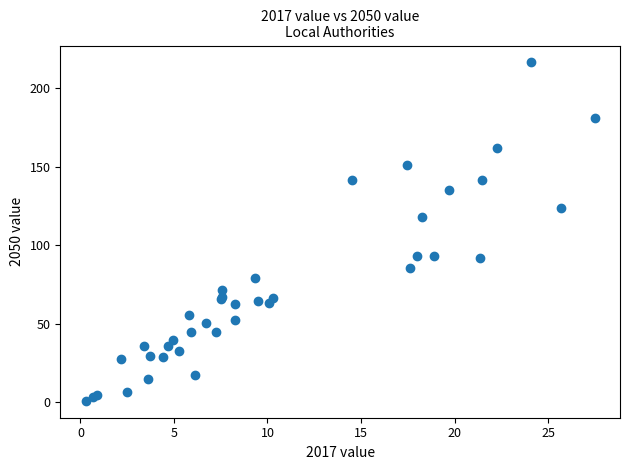

What Y value in the scatter plot is closest to 108?

117.7